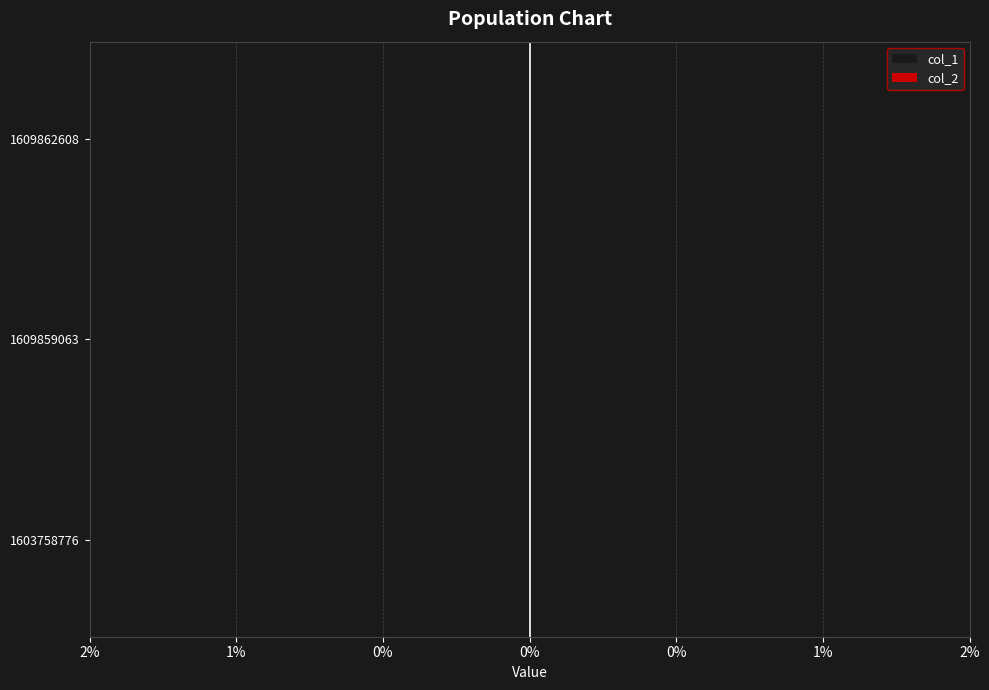

Are the bars horizontal?

Yes